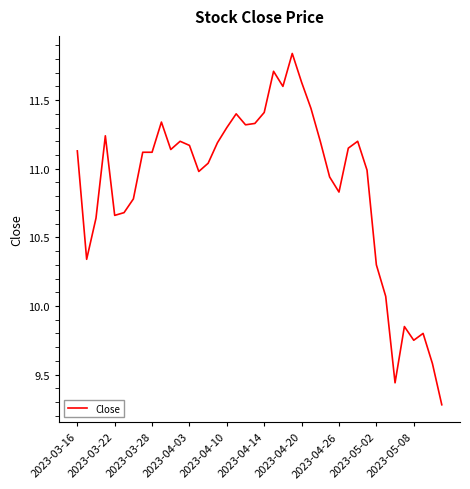

What is the difference between the maximum and minimum values?

2.6